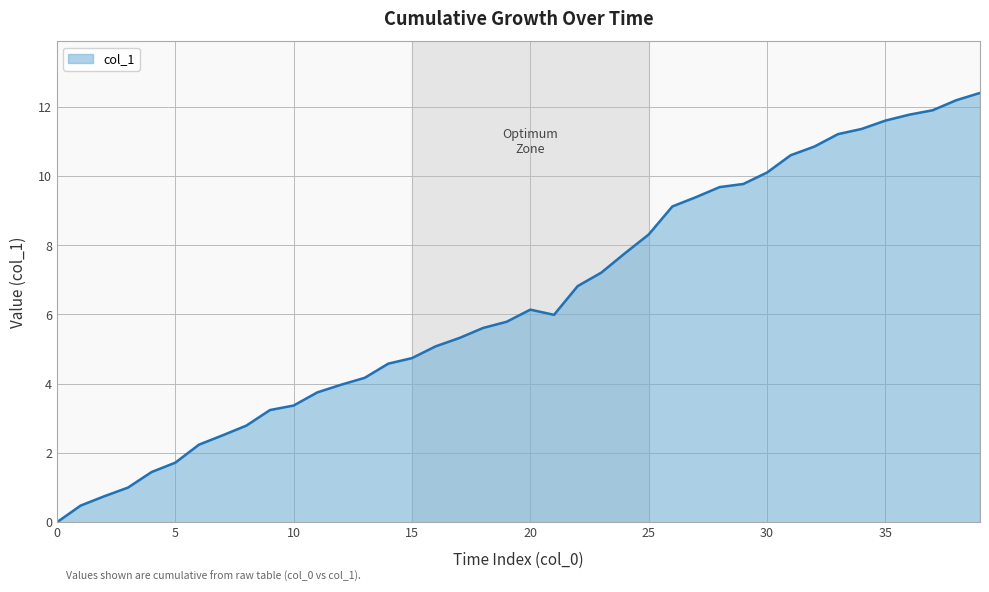

What is the difference between the maximum and minimum values?

12.4